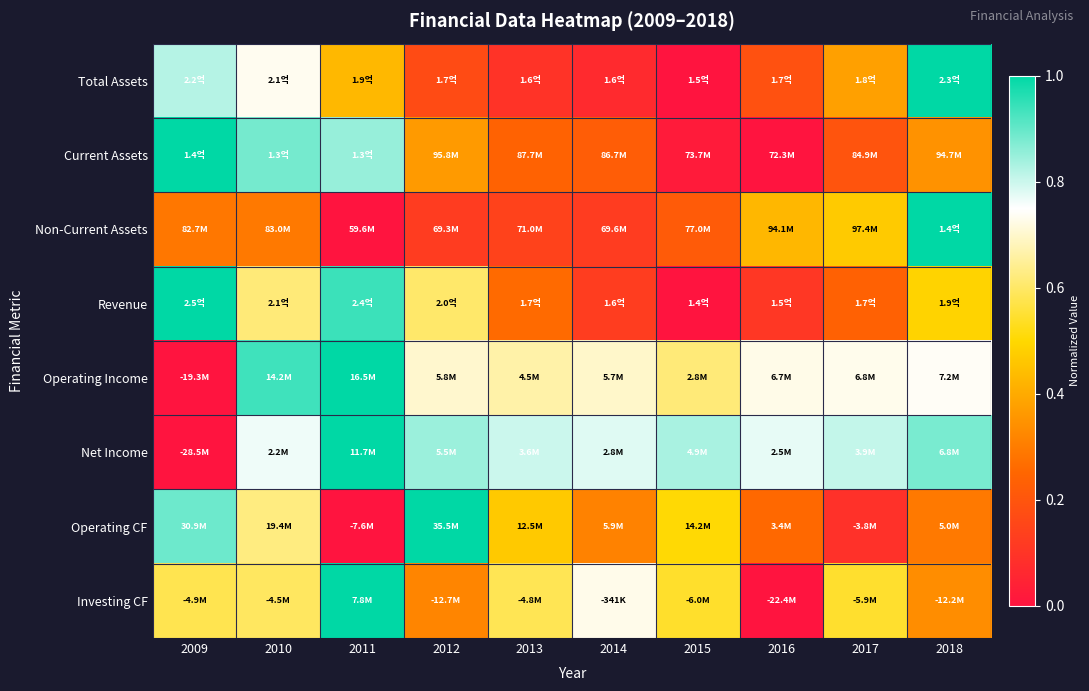

Count the number of categories in the chart.

10